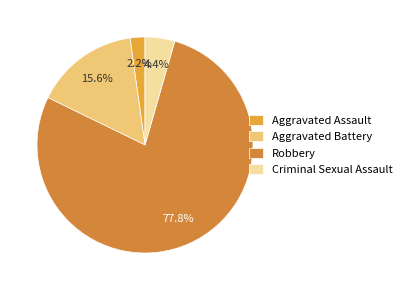

Count the number of slices in the pie.

4